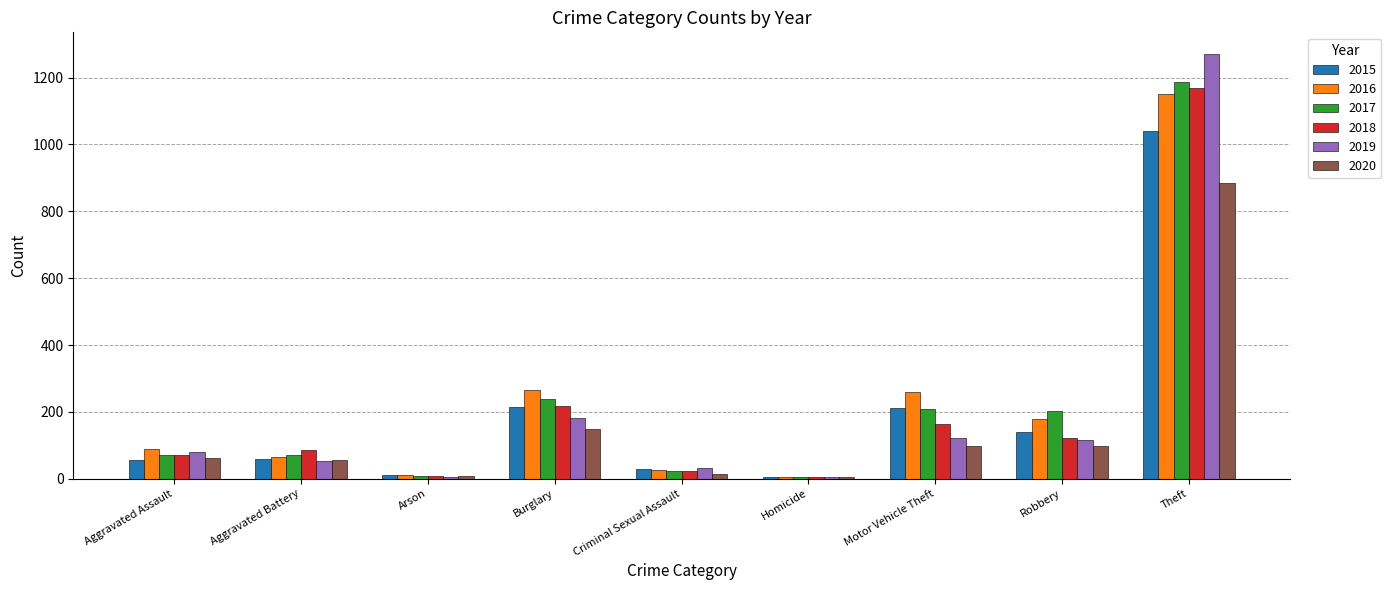

What is the greatest value displayed?

1272